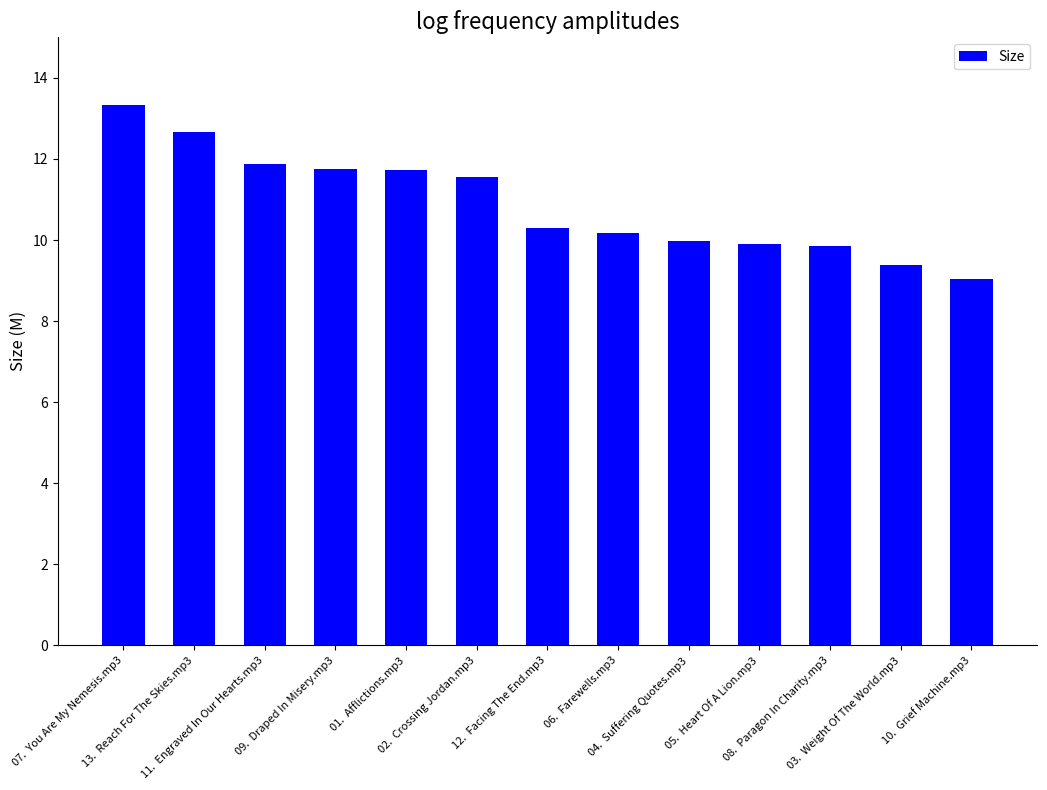

What is the sum of all values?

141.5